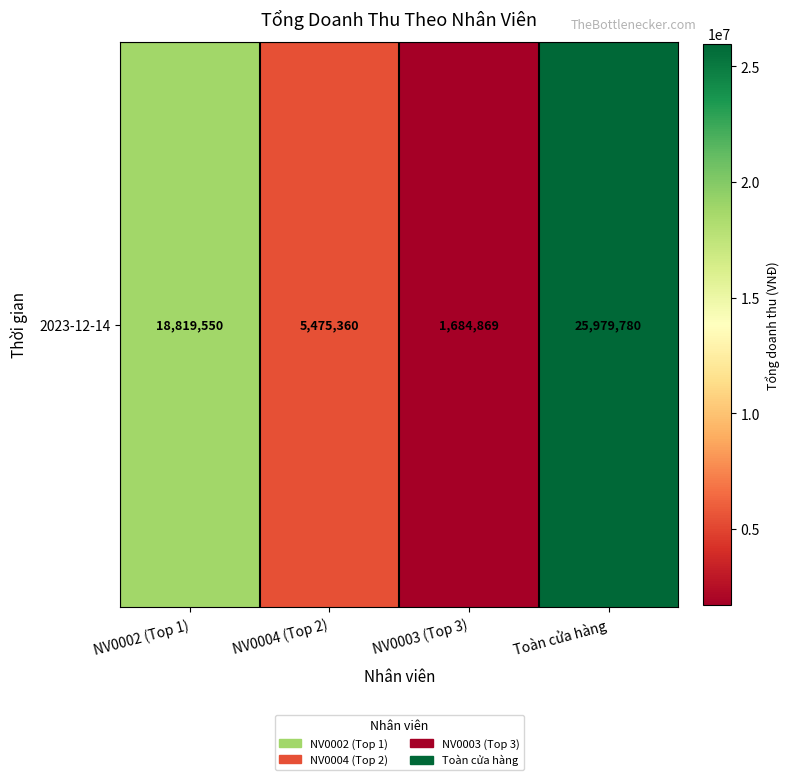

What is the ratio of the value at NV0002 (Top 1) to the value at Toàn cửa hàng?

0.7